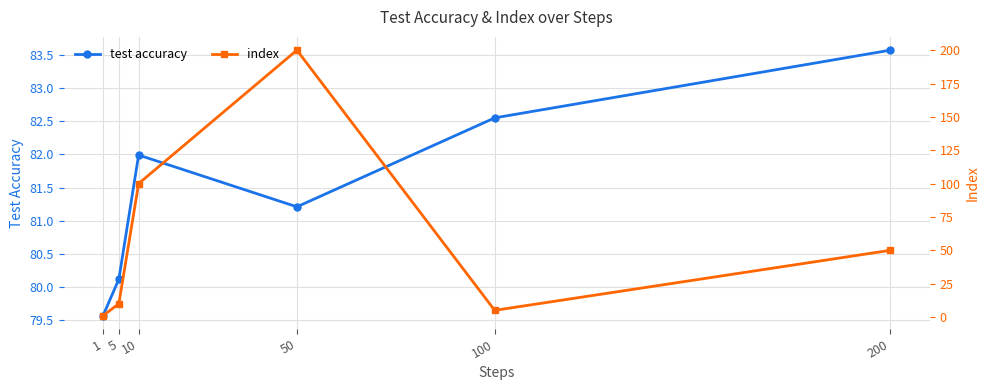

At which category does the chart reach its minimum across all series?

1